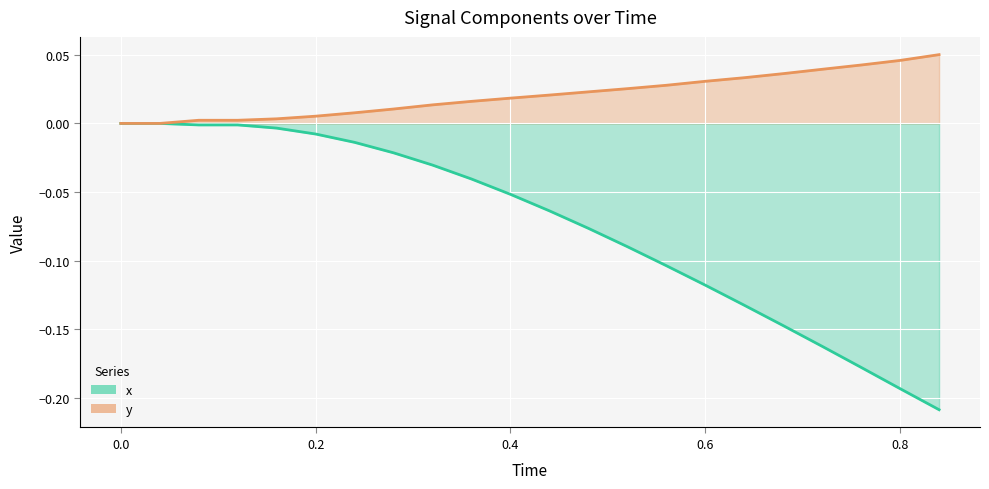

Reading right to left, what are all the values shown in this chart?

x: 0.84=-0.2	0.8=-0.2	0.76=-0.2	0.72=-0.2	0.68=-0.1	0.64=-0.1	0.6=-0.1	0.56=-0.1	0.52=-0.1	0.48=-0.1	0.44=-0.1	0.4=-0.1	0.36=-0.0	0.32=-0.0	0.28=-0.0	0.24=-0.0	0.2=-0.0	0.16=-0.0	0.12=-0.0	0.08=-0.0	0.04=0.0	0.0=0.0
y: 0.84=0.1	0.8=0.0	0.76=0.0	0.72=0.0	0.68=0.0	0.64=0.0	0.6=0.0	0.56=0.0	0.52=0.0	0.48=0.0	0.44=0.0	0.4=0.0	0.36=0.0	0.32=0.0	0.28=0.0	0.24=0.0	0.2=0.0	0.16=0.0	0.12=0.0	0.08=0.0	0.04=0.0	0.0=0.0